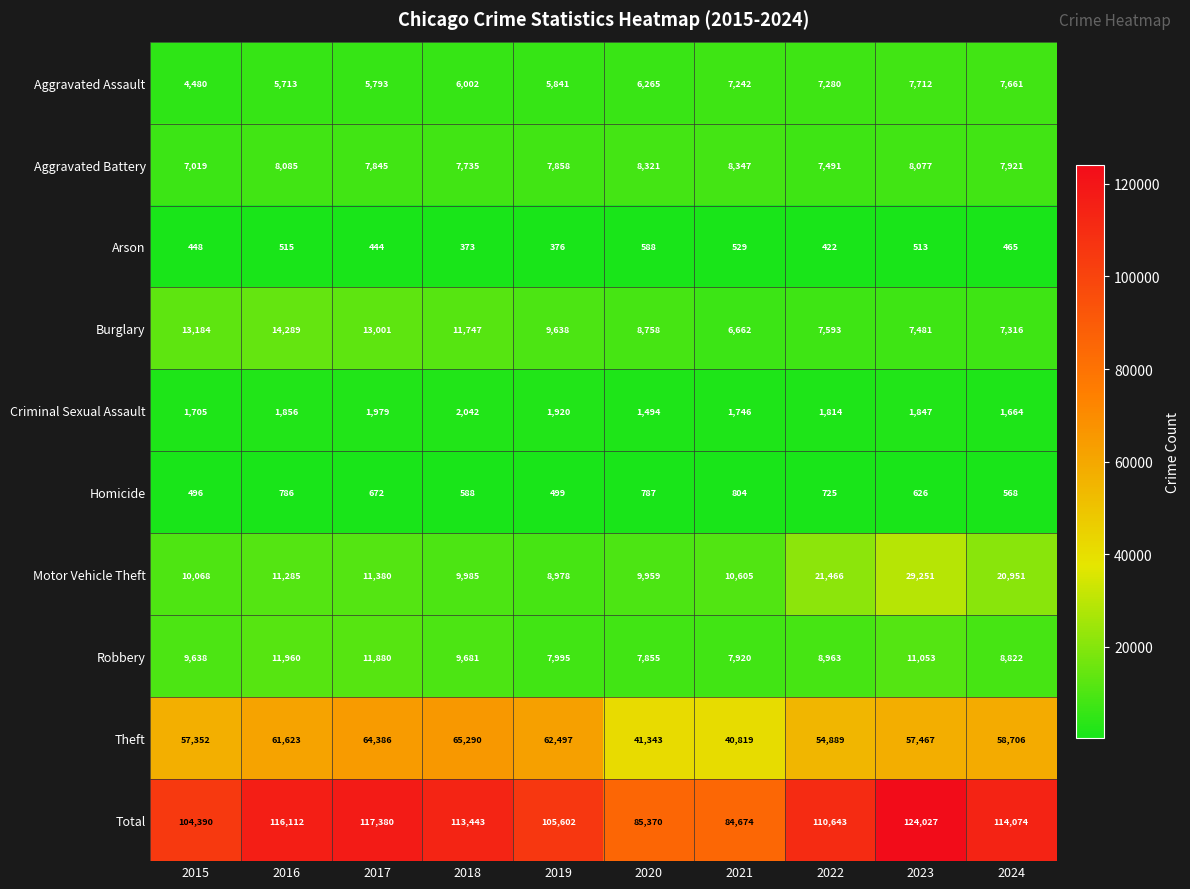

Which series has the widest spread of values?

Total